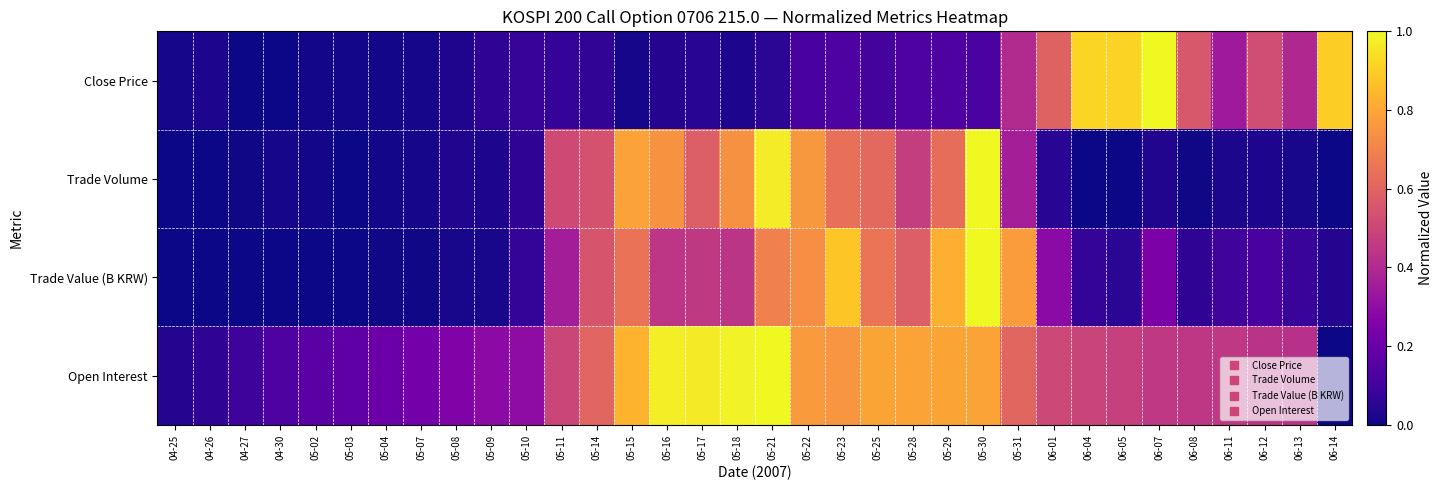

Between 05-04 and 05-25, which series saw the biggest shift?

Trade Value (B KRW)